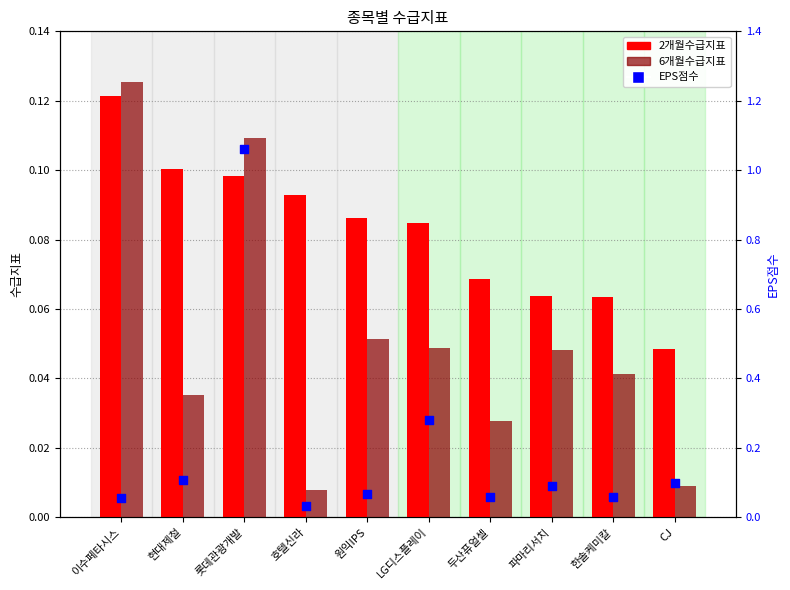

Which series contains the lowest Y value?

6개월수급지표